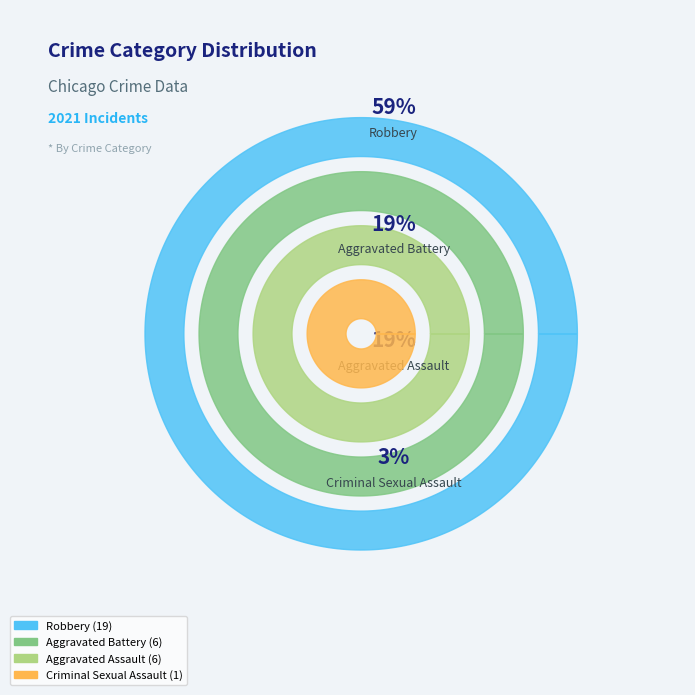

What is the total percentage of Aggravated Assault and Robbery?

78.1%